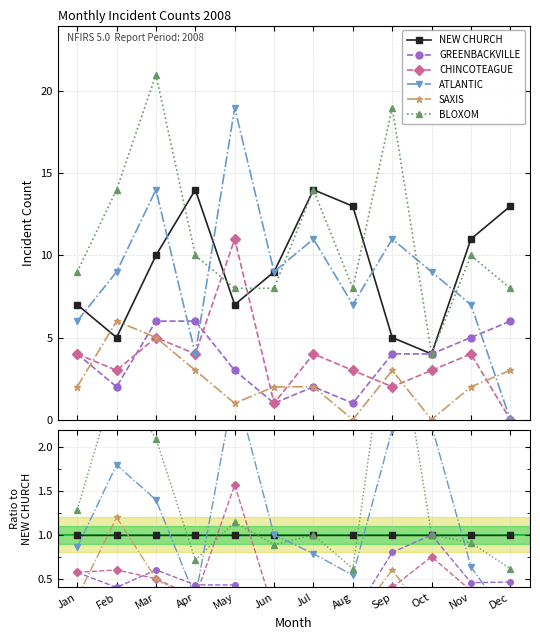

How many positive values does the SAXIS series have?

10